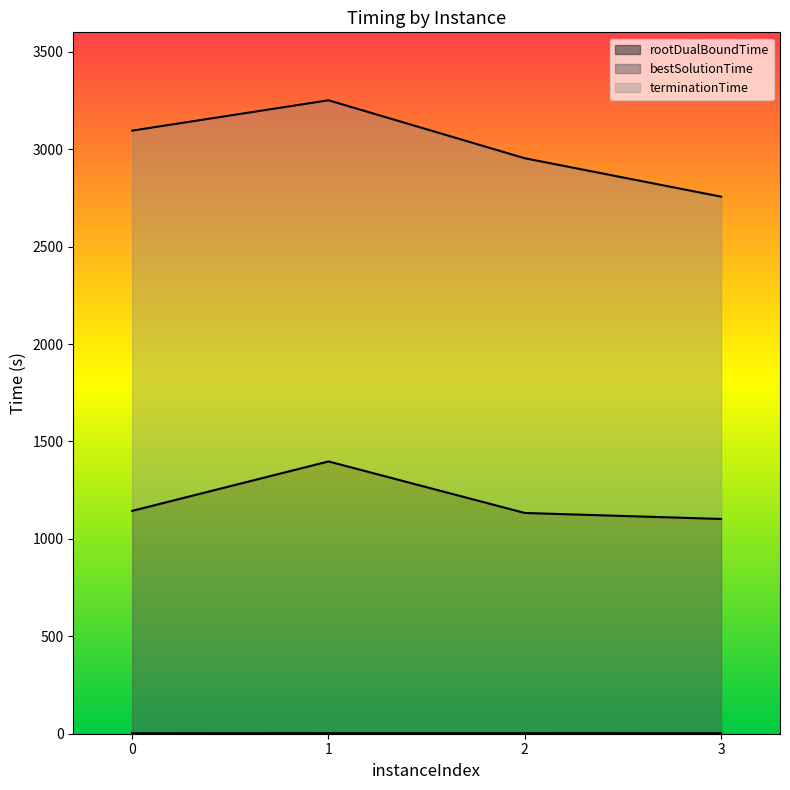

Is it true that bestSolutionTime equals 1143.9 at 0?

True